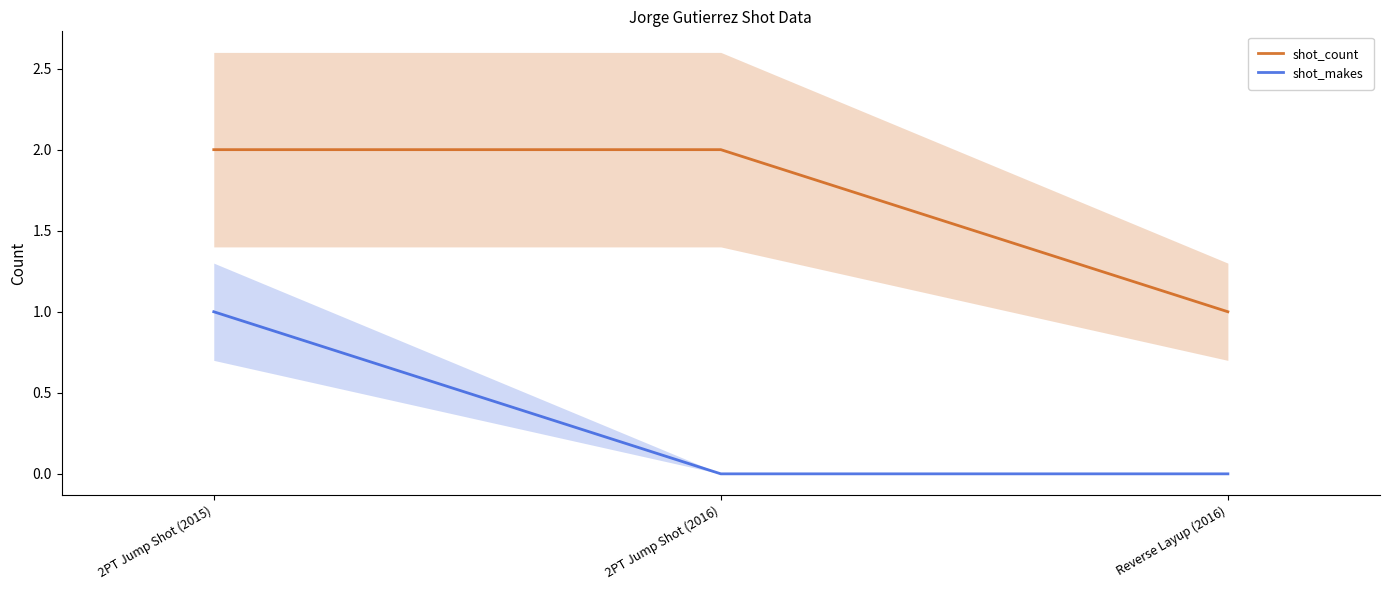

Which series changed the most between 2PT Jump Shot (2015) and Reverse Layup (2016)?

shot_count